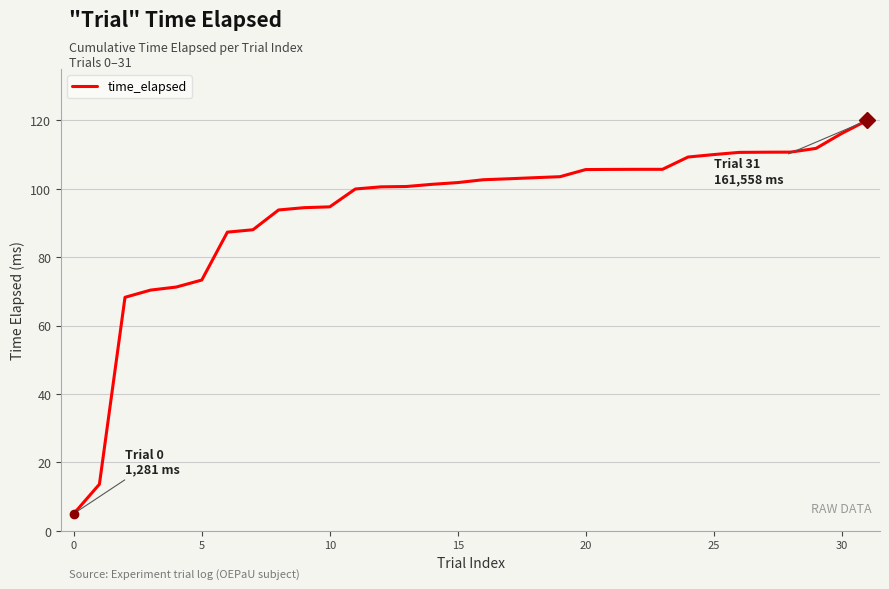

What is the maximum value shown in the chart?

120.0